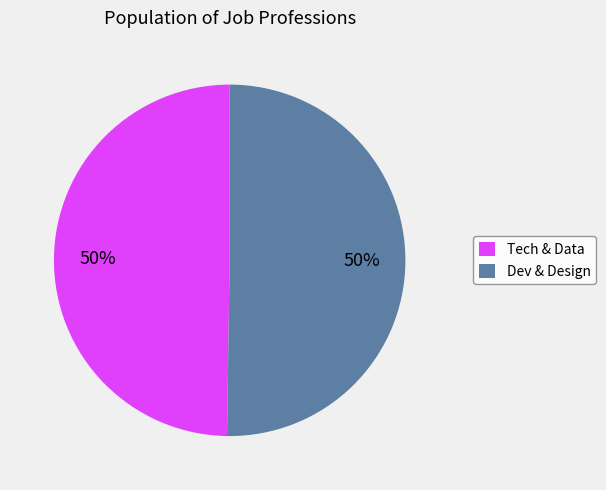

True or false: Tech & Data accounts for 62% of the total.

False